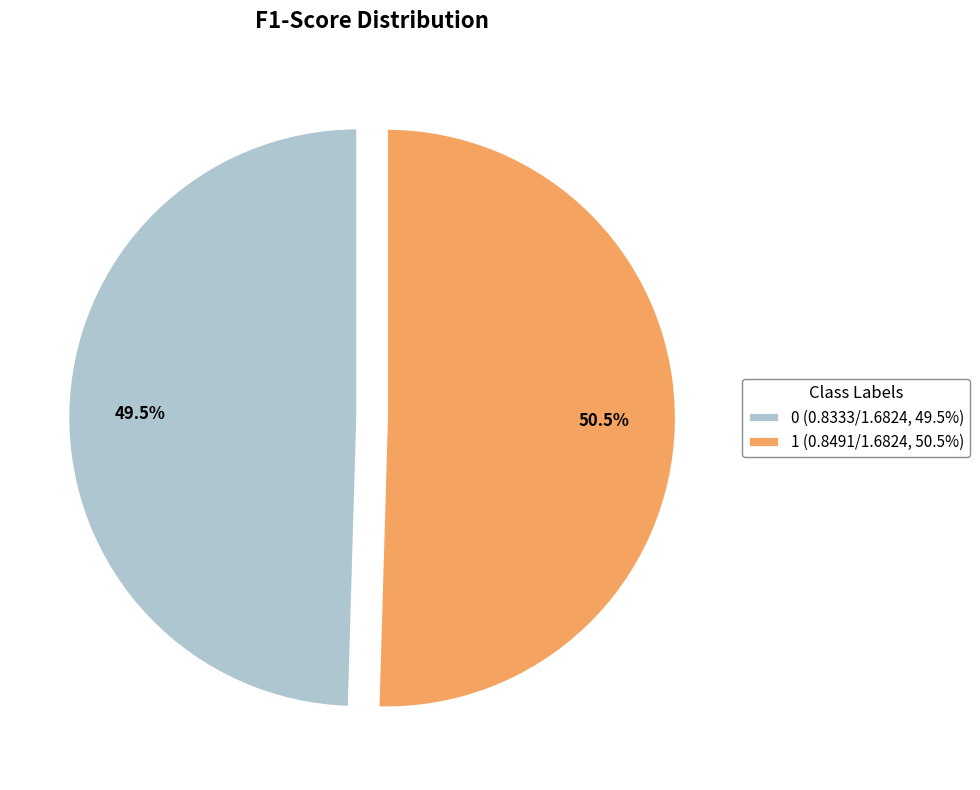

What percentage is NOT represented by 0?

50.5%